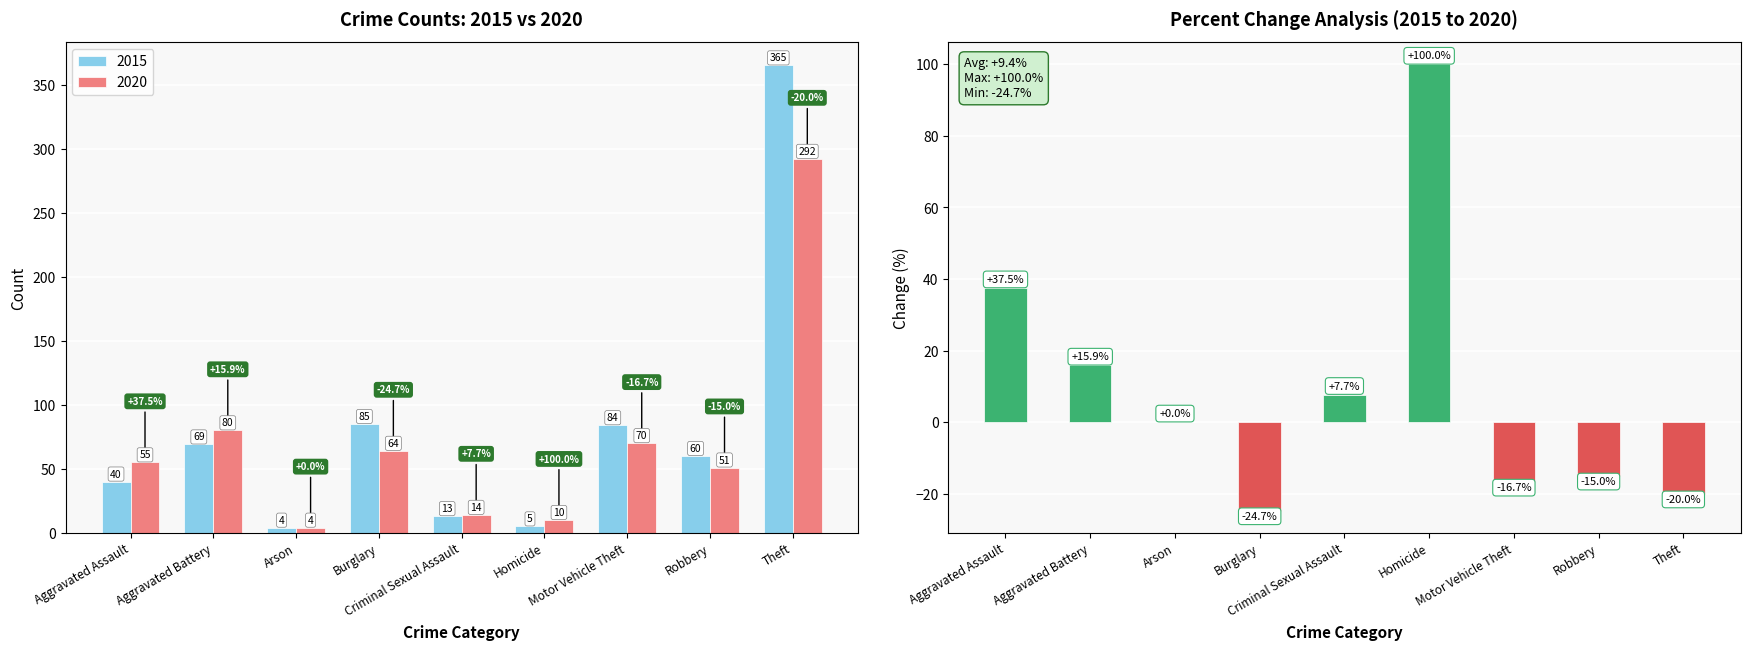

Does the chart contain any negative values?

Yes